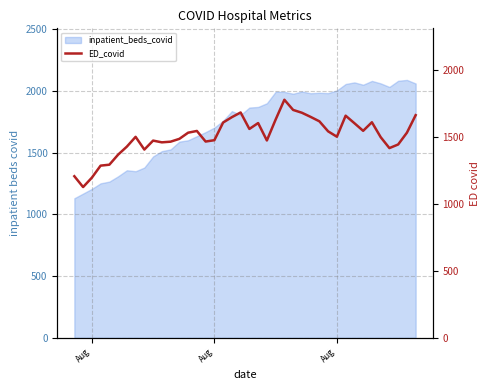

True or false: there are more than 1 points higher than both neighbors.

True